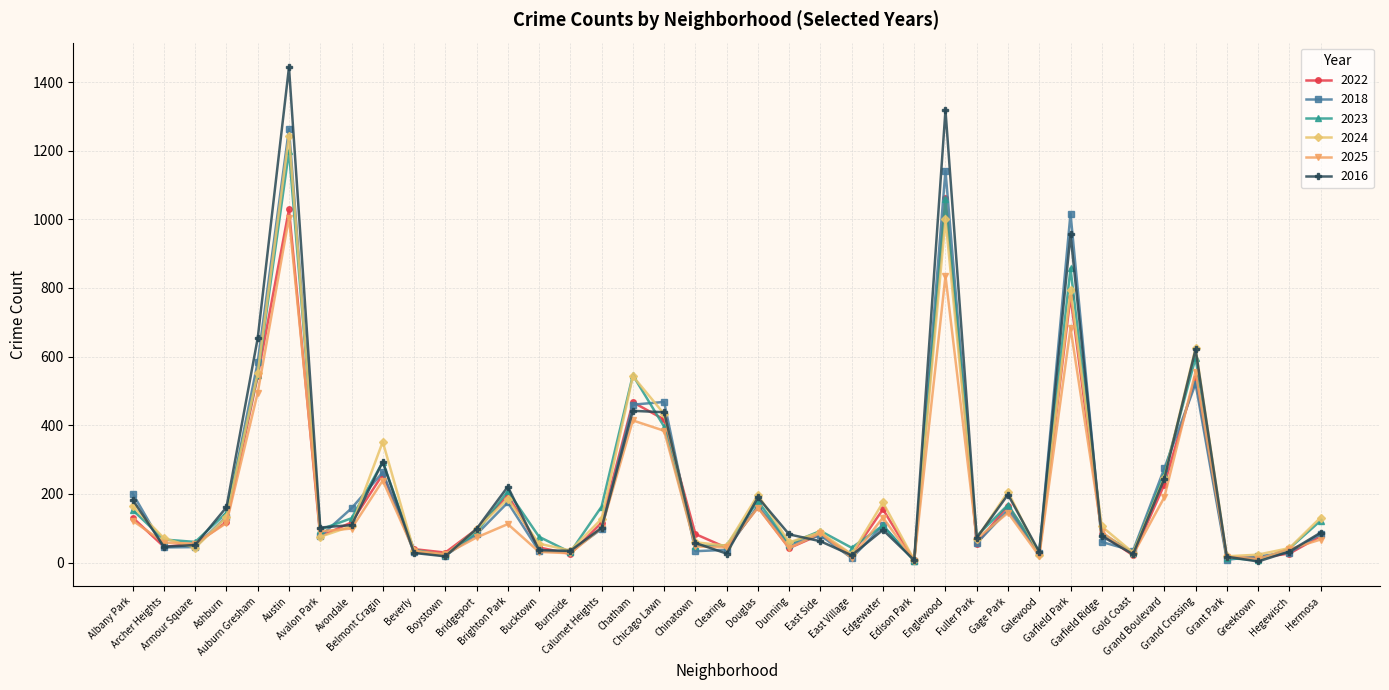

At which label does 2025 reach its peak?

Austin